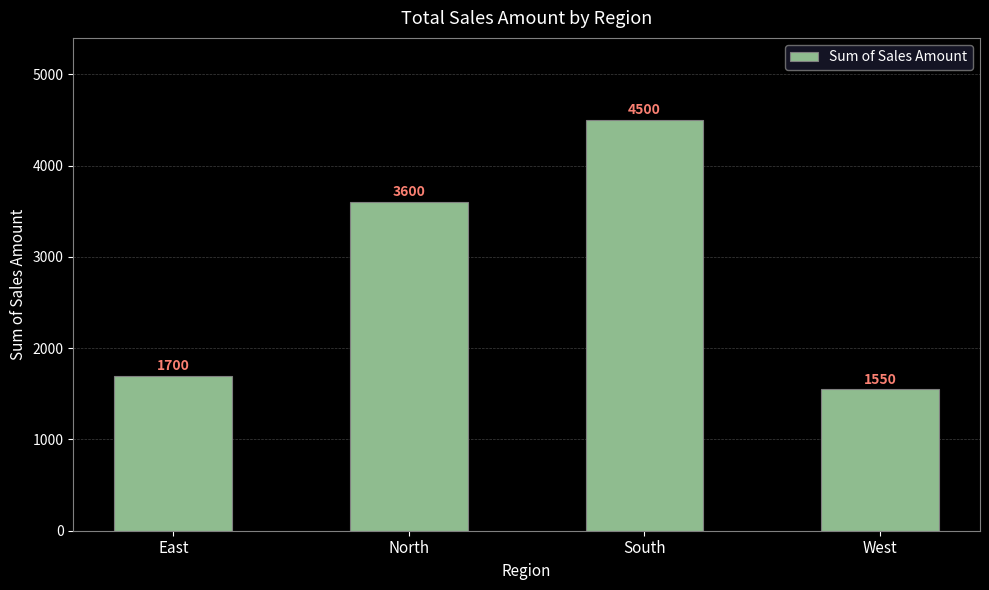

The value at East is 1700. True or false?

True